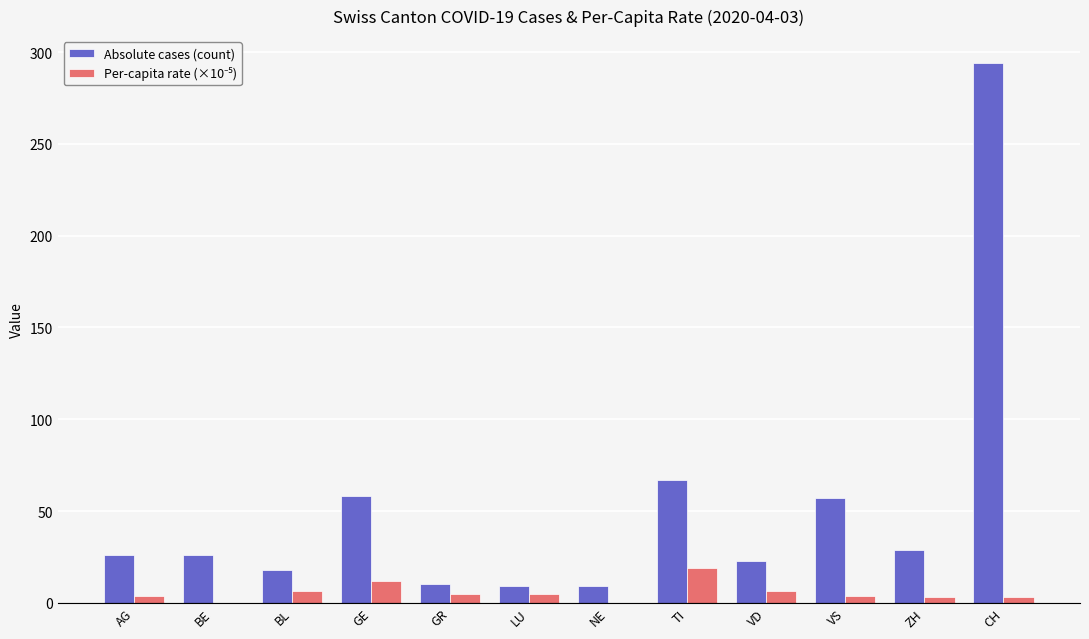

Which series has the largest total across all categories?

Absolute cases (count)